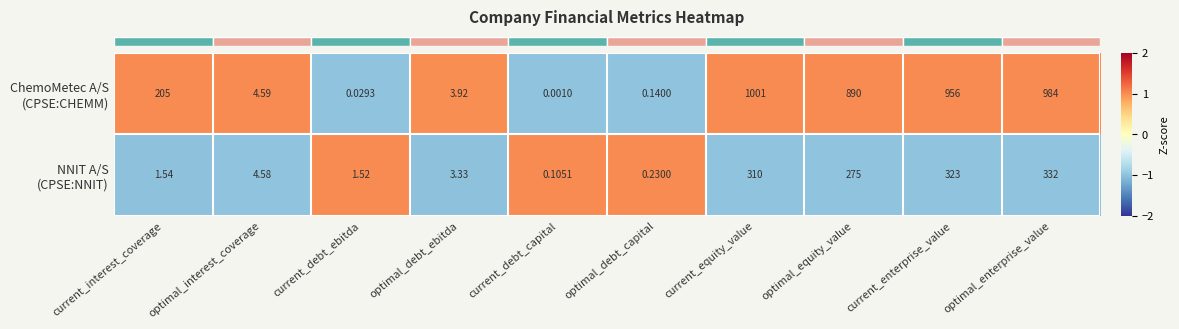

At which category is the sum across all series the highest?

optimal_enterprise_value